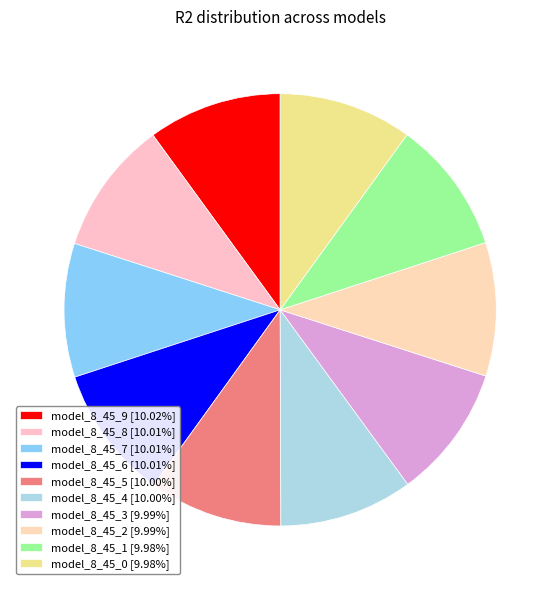

Combined, do model_8_45_1 and model_8_45_2 account for over 50%?

No